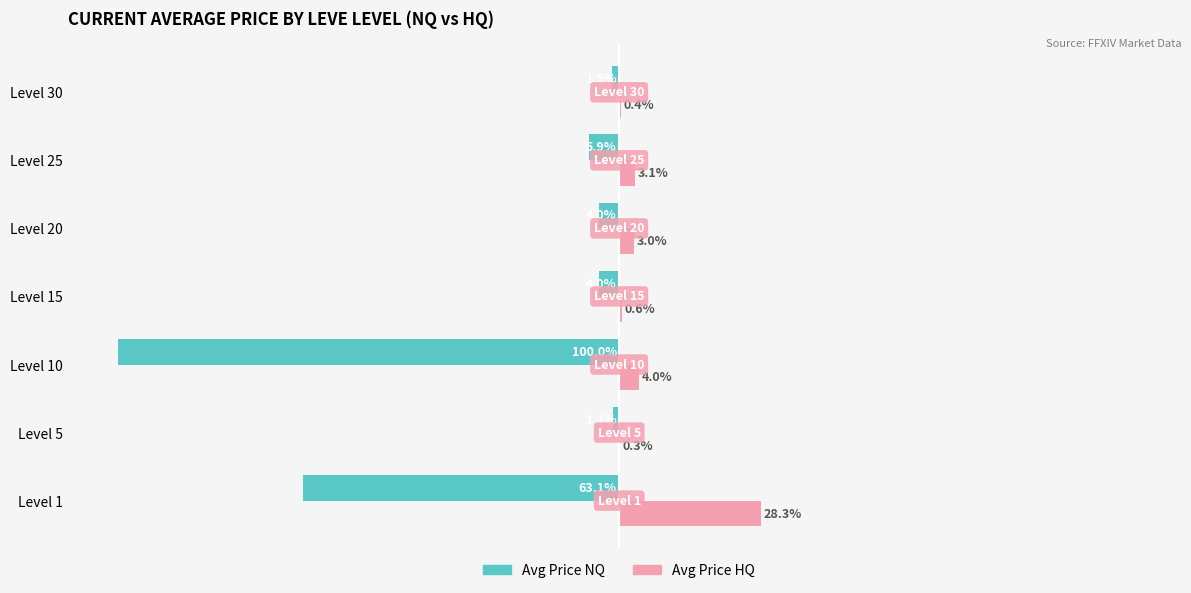

At which label is Avg Price HQ closest to 14?

Level 10